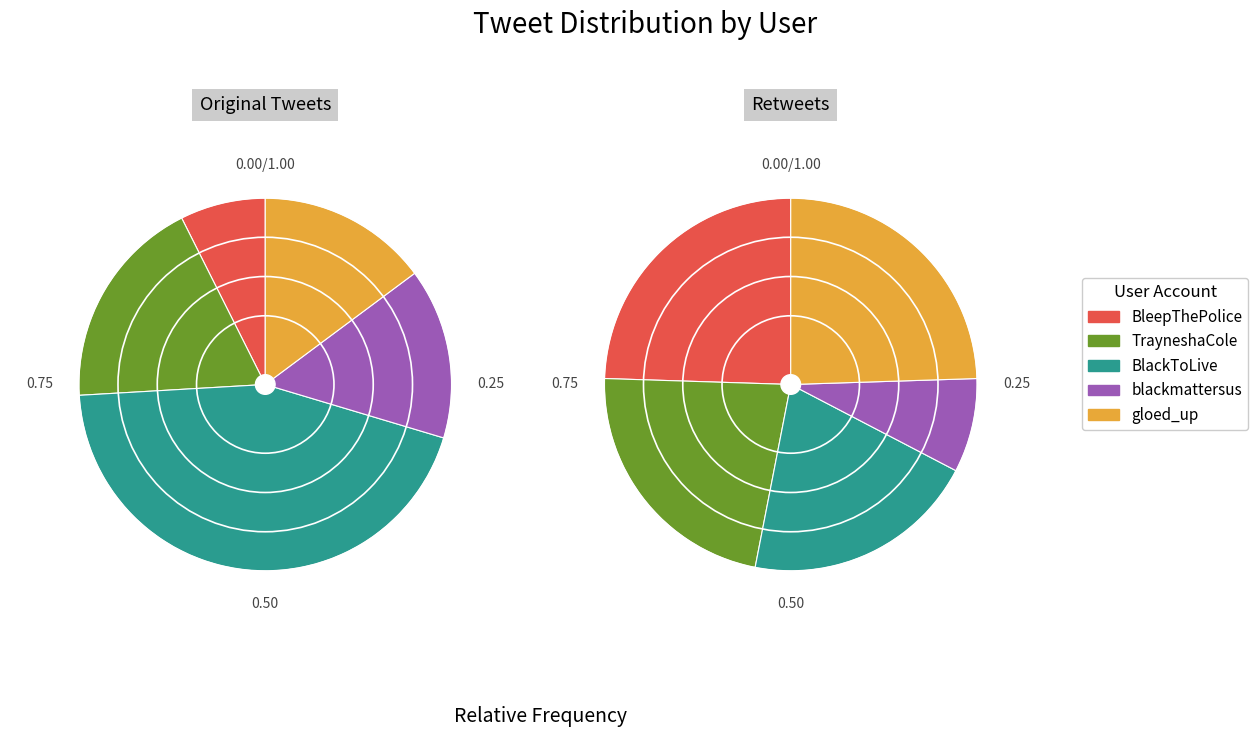

Between TrayneshaCole and blackmattersus, which is larger?

TrayneshaCole